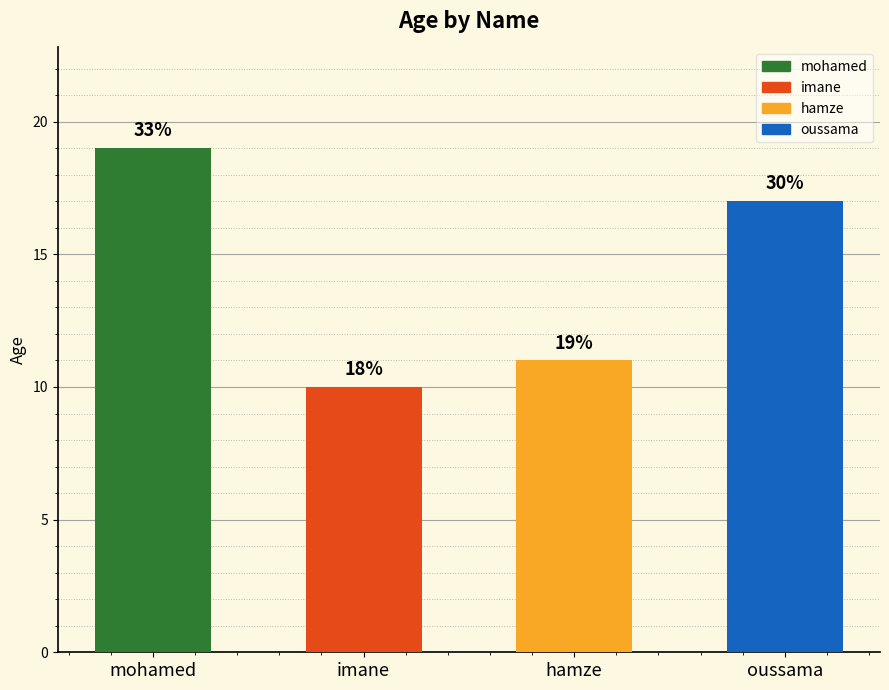

Approximately how many times larger is the value at hamze compared to imane?

1.1